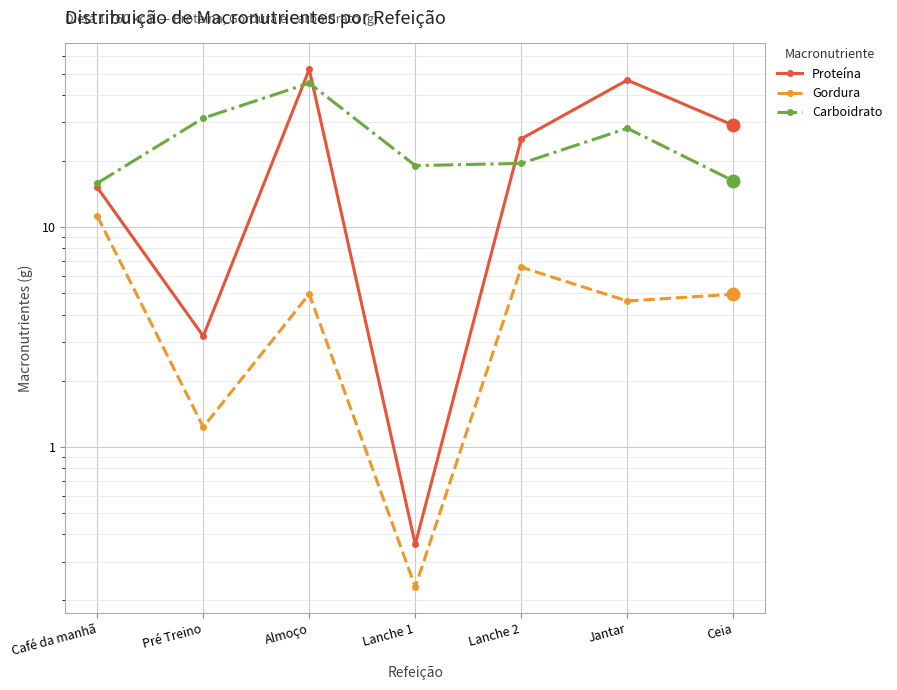

True or false: Gordura and Carboidrato intersect in this chart.

False